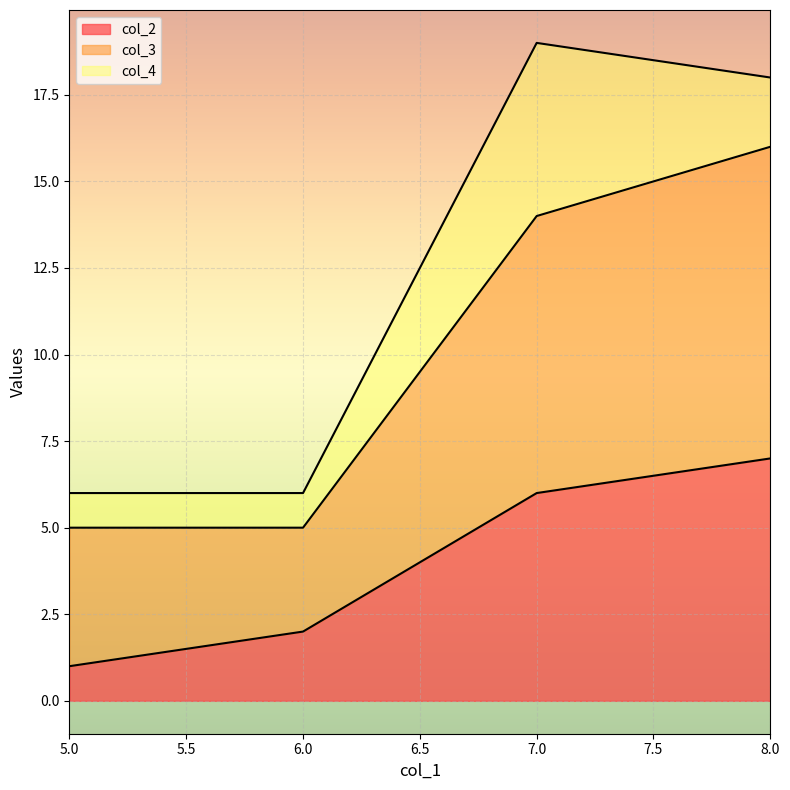

At which label does col_2 reach its minimum?

5.0